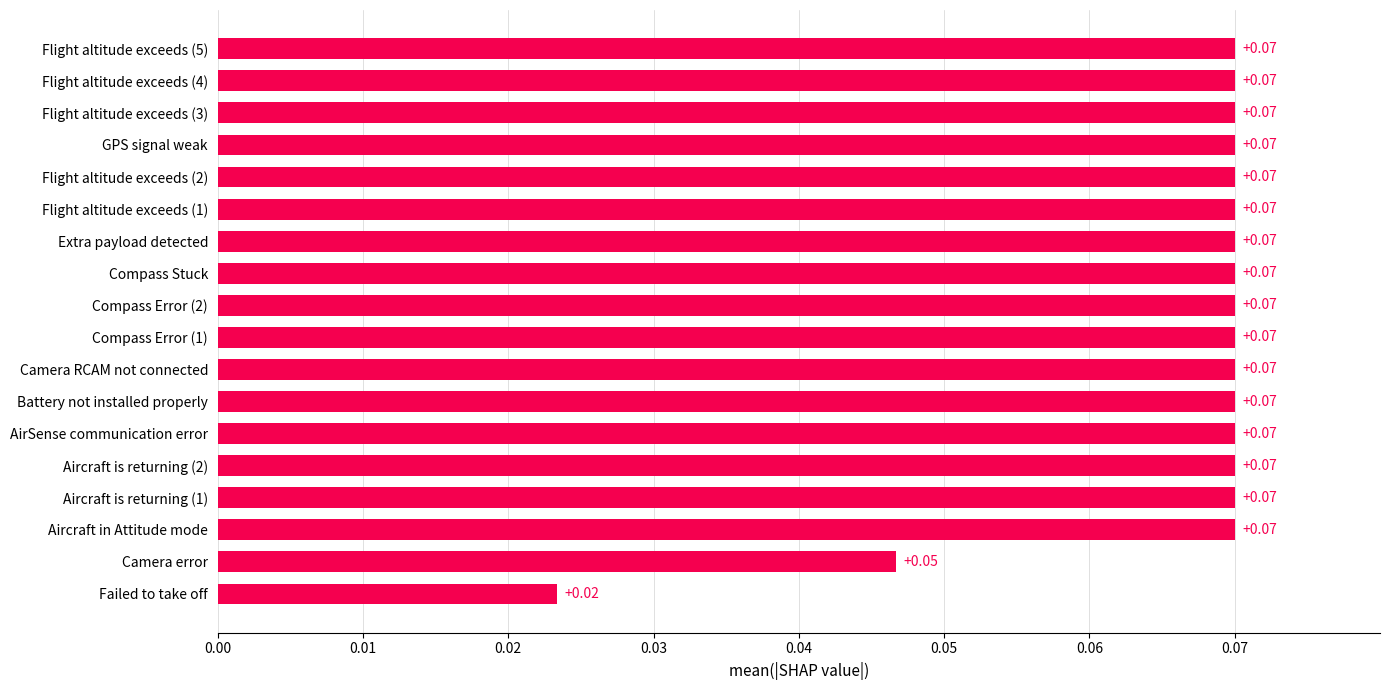

Which has a higher value, Camera error or Flight altitude exceeds (2)?

Flight altitude exceeds (2)